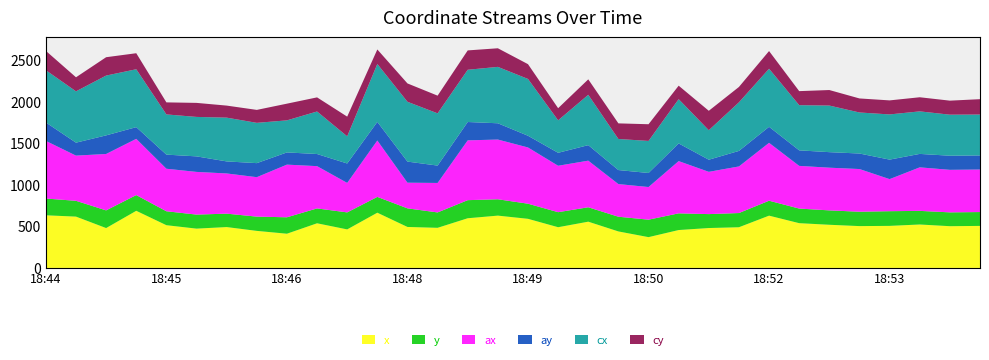

Reading left to right, list all the values displayed in this chart.

x: 18:44=633.6	18:44=617.8	18:44=479.8	18:44=687.7	18:45=514.3	18:45=473.1	18:45=491.9	18:45=445.9	18:46=411.8	18:46=537.4	18:46=463.8	18:46=664.8	18:48=493.2	18:48=482.9	18:48=598.1	18:48=629.7	18:49=591.2	18:49=490.2	18:49=556.8	18:49=439.3	18:50=370.6	18:50=456.1	18:50=480.2	18:50=489.8	18:52=629.2	18:52=538.8	18:52=519.5	18:52=503.5	18:53=506.2	18:53=522.8	18:53=502.4	18:53=505.9
y: 18:44=201.8	18:44=190.3	18:44=213.0	18:44=189.2	18:45=167.8	18:45=168.9	18:45=161.4	18:45=171.7	18:46=197.8	18:46=178.9	18:46=204.7	18:46=190.3	18:48=224.0	18:48=185.1	18:48=217.8	18:48=196.8	18:49=182.0	18:49=180.8	18:49=173.6	18:49=177.0	18:50=210.3	18:50=200.9	18:50=167.6	18:50=171.0	18:52=179.8	18:52=175.7	18:52=173.2	18:52=172.9	18:53=176.8	18:53=163.9	18:53=166.5	18:53=166.7
ax: 18:44=694.0	18:44=544.0	18:44=679.0	18:44=677.0	18:45=512.0	18:45=514.0	18:45=484.0	18:45=475.0	18:46=634.0	18:46=509.0	18:46=355.0	18:46=679.0	18:48=309.0	18:48=355.0	18:48=720.0	18:48=719.0	18:49=677.0	18:49=559.0	18:49=561.0	18:49=393.0	18:50=393.0	18:50=629.0	18:50=509.0	18:50=561.0	18:52=697.0	18:52=514.0	18:52=514.0	18:52=514.0	18:53=386.0	18:53=524.0	18:53=512.0	18:53=512.0
ay: 18:44=222.0	18:44=156.0	18:44=224.0	18:44=141.0	18:45=170.0	18:45=187.0	18:45=145.0	18:45=169.0	18:46=147.0	18:46=146.0	18:46=234.0	18:46=224.0	18:48=254.0	18:48=209.0	18:48=221.0	18:48=196.0	18:49=141.0	18:49=156.0	18:49=187.0	18:49=169.0	18:50=169.0	18:50=213.0	18:50=146.0	18:50=187.0	18:52=193.0	18:52=187.0	18:52=187.0	18:52=187.0	18:53=235.0	18:53=162.0	18:53=170.0	18:53=170.0
cx: 18:44=629.0	18:44=618.0	18:44=720.0	18:44=697.0	18:45=484.0	18:45=475.0	18:45=527.0	18:45=485.0	18:46=386.0	18:46=512.0	18:46=327.0	18:46=697.0	18:48=720.0	18:48=629.0	18:48=629.0	18:48=679.0	18:49=684.0	18:49=391.0	18:49=606.0	18:49=374.0	18:50=386.0	18:50=533.0	18:50=355.0	18:50=585.0	18:52=699.0	18:52=544.0	18:52=561.0	18:52=494.0	18:53=544.0	18:53=512.0	18:53=494.0	18:53=492.0
cy: 18:44=233.0	18:44=169.0	18:44=221.0	18:44=193.0	18:45=145.0	18:45=169.0	18:45=145.0	18:45=156.0	18:46=201.0	18:46=170.0	18:46=237.0	18:46=175.0	18:48=221.0	18:48=213.0	18:48=233.0	18:48=224.0	18:49=178.0	18:49=146.0	18:49=186.0	18:49=188.0	18:50=201.0	18:50=162.0	18:50=234.0	18:50=185.0	18:52=213.0	18:52=169.0	18:52=187.0	18:52=169.0	18:53=169.0	18:53=170.0	18:53=169.0	18:53=185.0